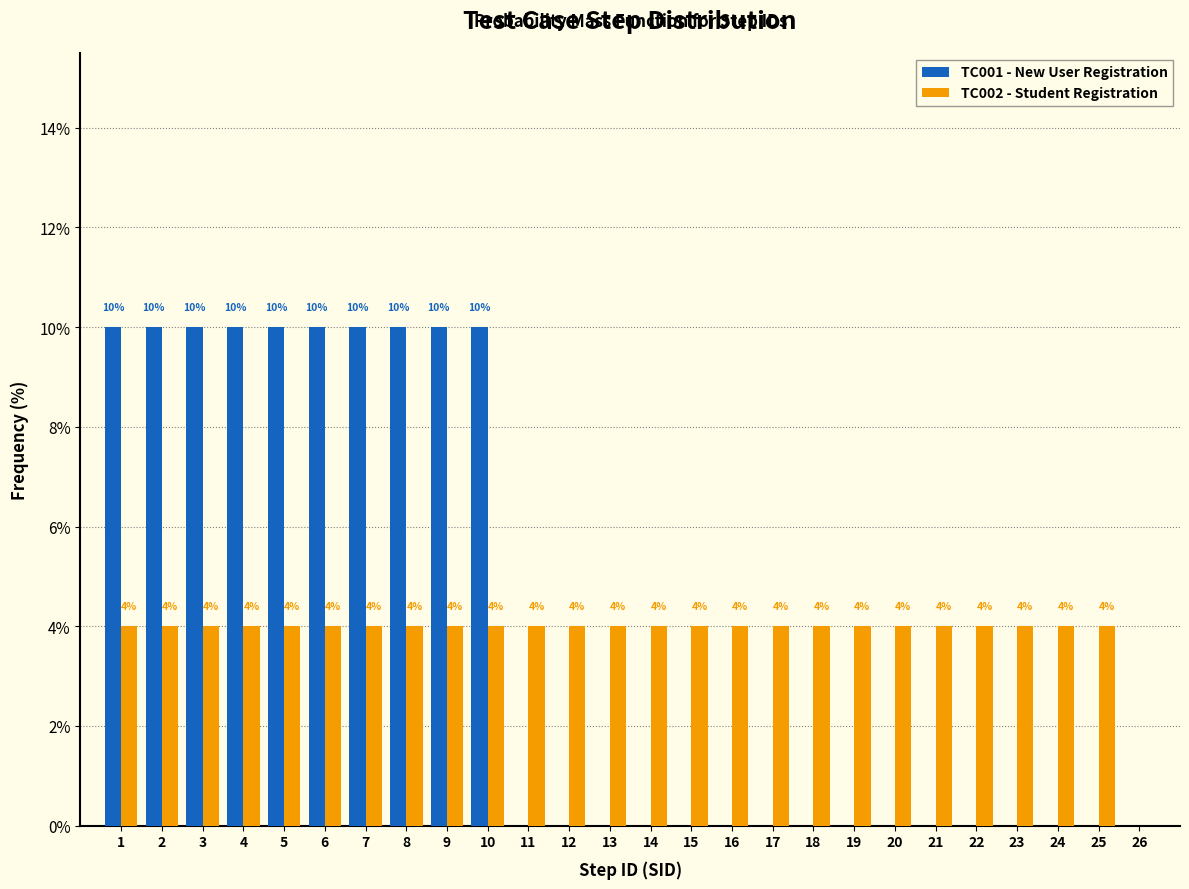

Reading left to right, transcribe all the data shown in this chart.

TC001 - New User Registration: 1=10	2=10	3=10	4=10	5=10	6=10	7=10	8=10	9=10	10=10	11=0	12=0	13=0	14=0	15=0	16=0	17=0	18=0	19=0	20=0	21=0	22=0	23=0	24=0	25=0	26=0
TC002 - Student Registration: 1=4	2=4	3=4	4=4	5=4	6=4	7=4	8=4	9=4	10=4	11=4	12=4	13=4	14=4	15=4	16=4	17=4	18=4	19=4	20=4	21=4	22=4	23=4	24=4	25=4	26=0